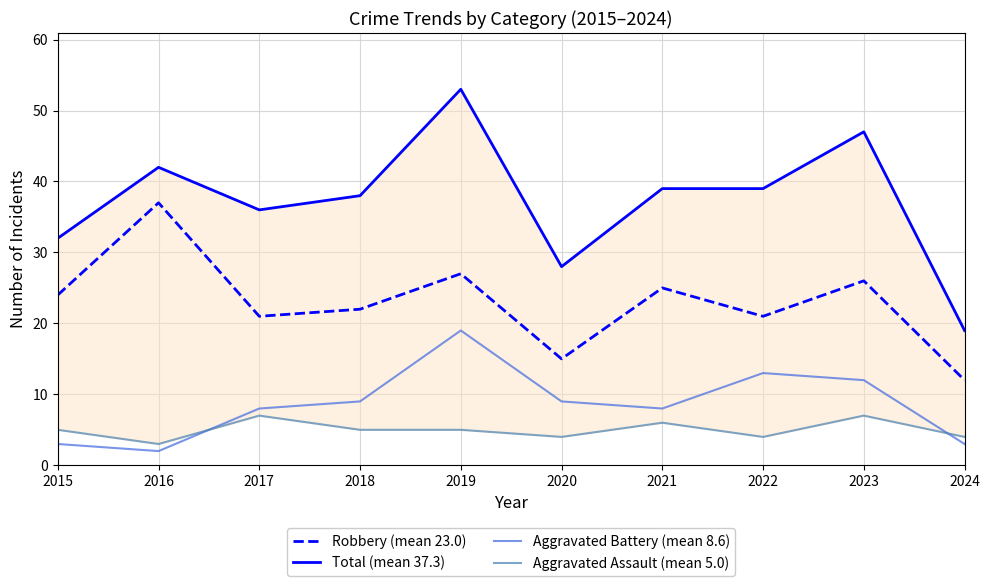

At which label is Robbery (mean 23.0) closest to 24?

2015